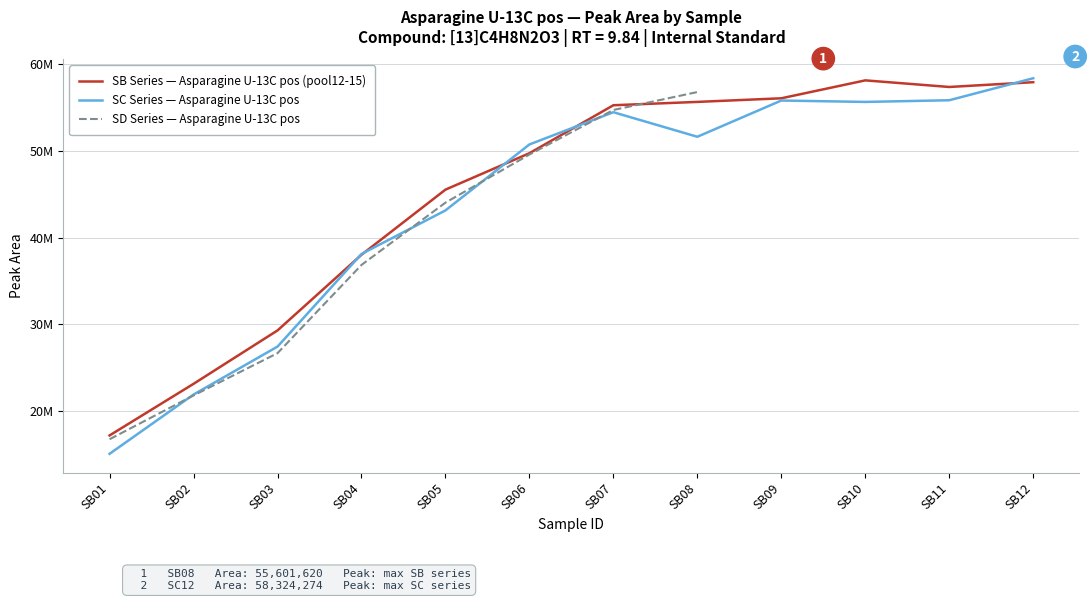

Is it true that SB Series Area equals 23575456 at SB04?

False